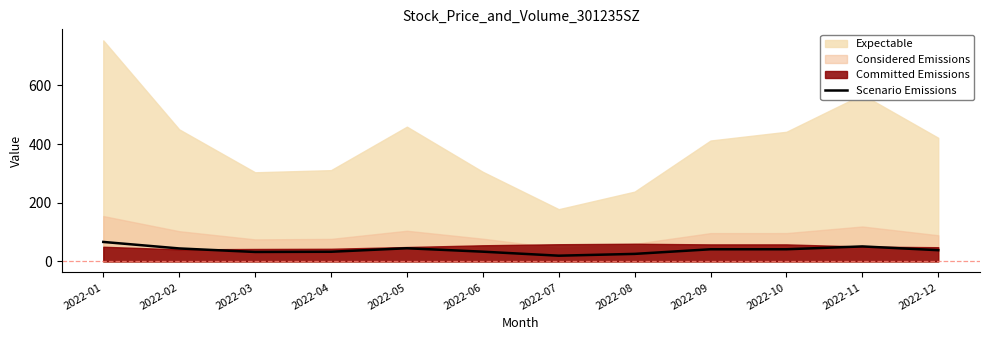

True or false: the data has more than 1 interior local peaks.

True